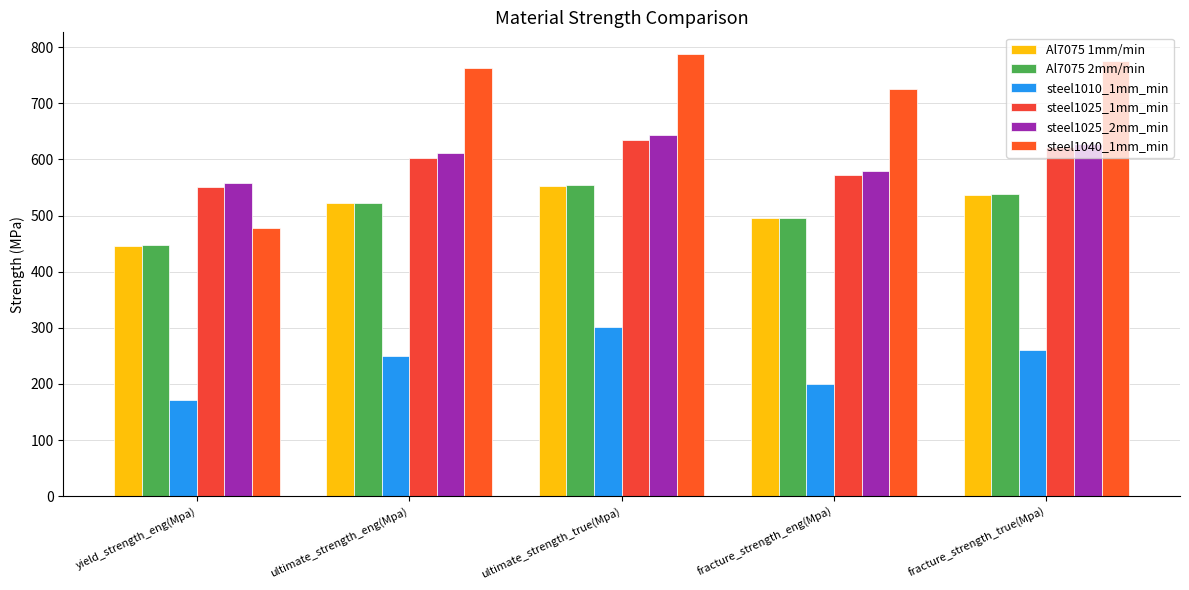

What is the value of the steel1040_1mm_min bar at the 4th from the left?

725